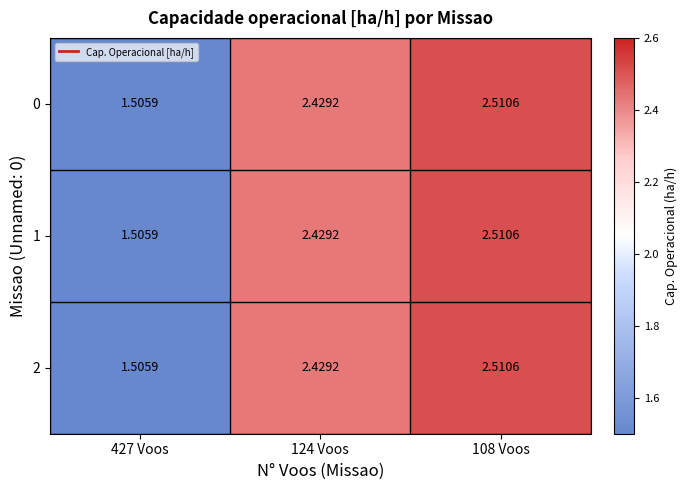

Is the value of 0 at 427 Voos greater than the value of 1 at 124 Voos?

No